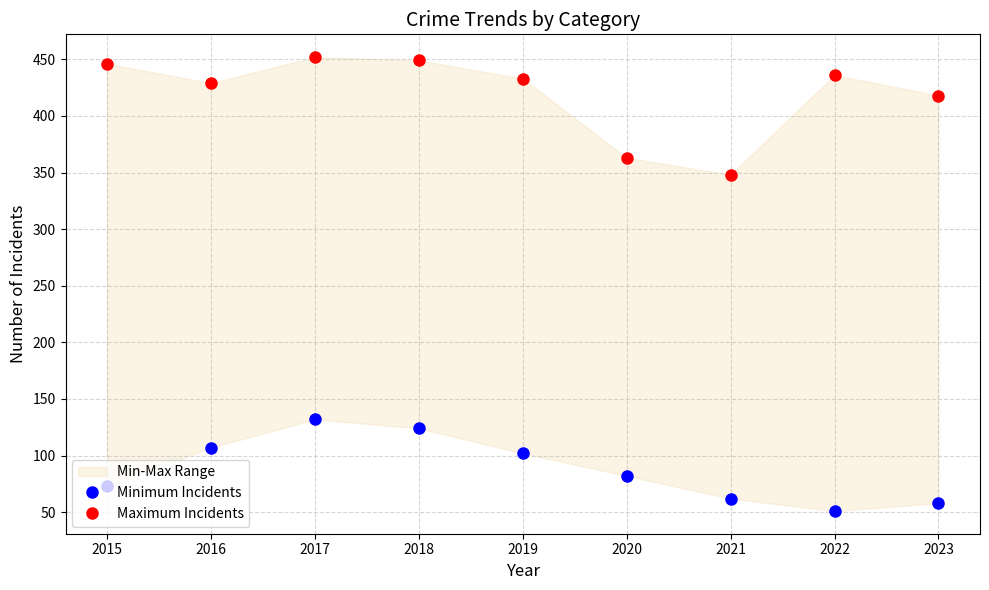

What is the value of the Minimum Incidents point at the 6th from the left?

82